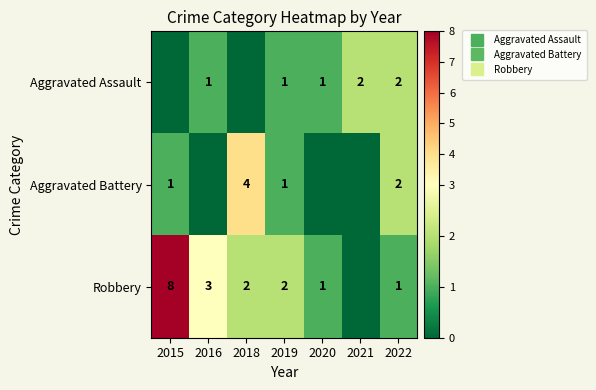

Rank the series by their maximum value, from lowest to highest.

Aggravated Assault, Aggravated Battery, Robbery